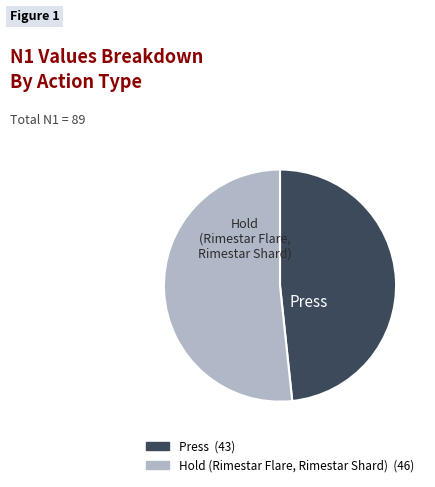

Is it true that Press is 48% of the pie?

True